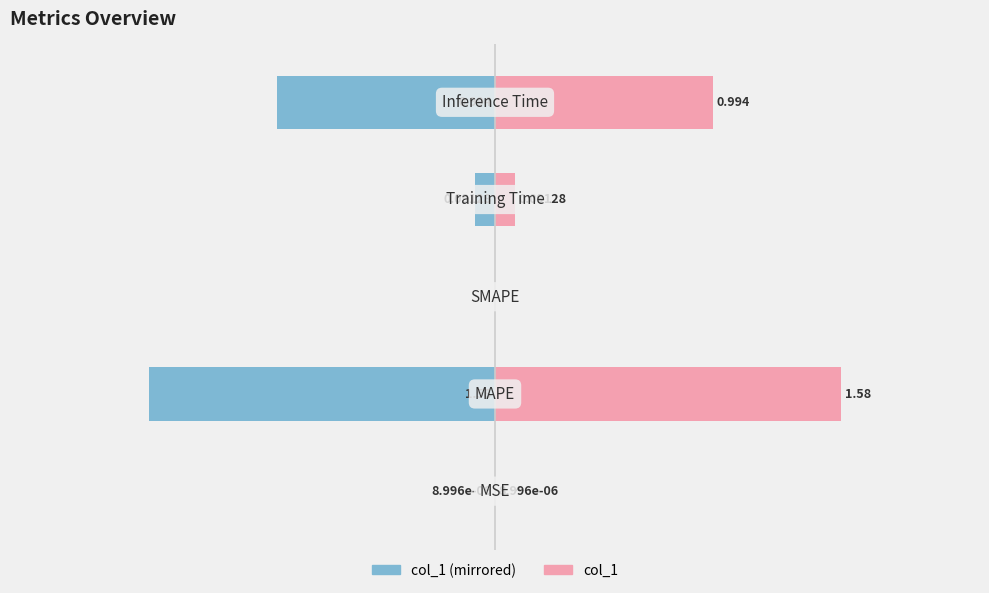

What is the value of the col_1 (right) bar at the 5th from the left?

1.0